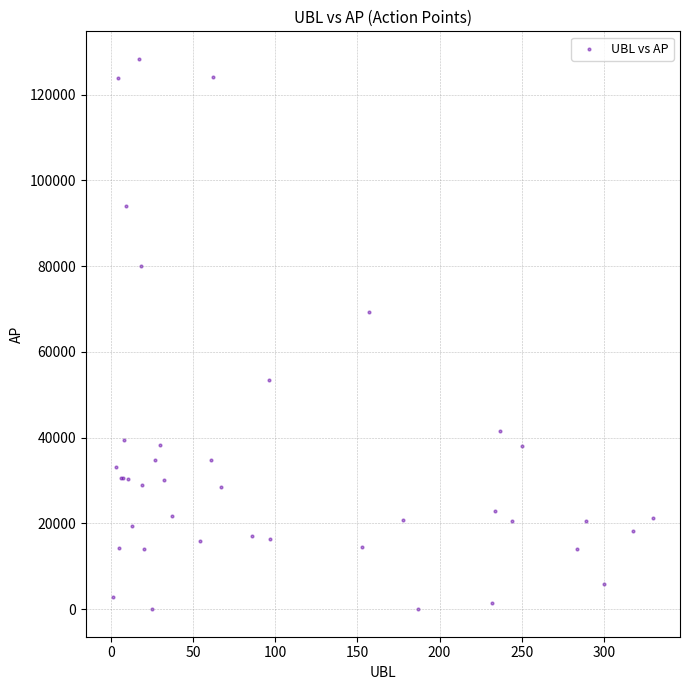

What Y value in the scatter plot is closest to 64187?

69258